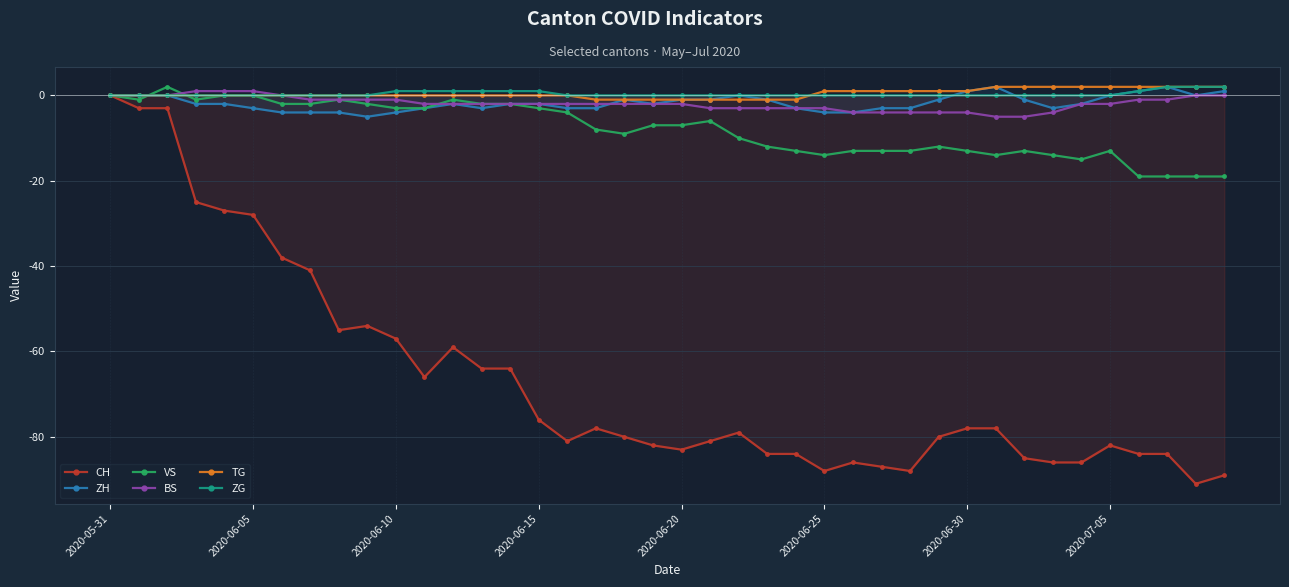

What value does the ZH series have at 18?

-1